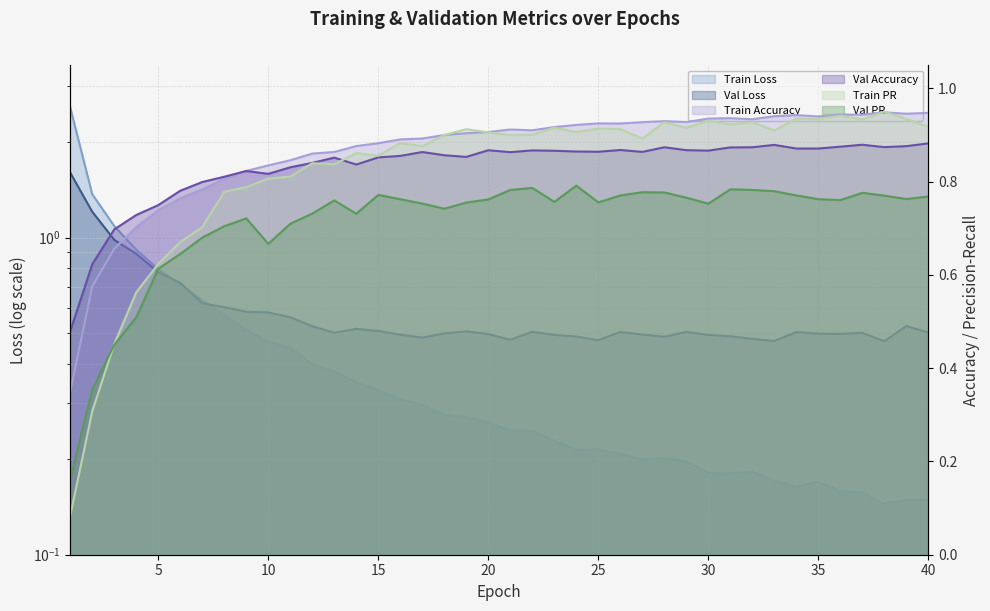

What is the difference between the maximum and minimum values in the Train PR series?

0.9